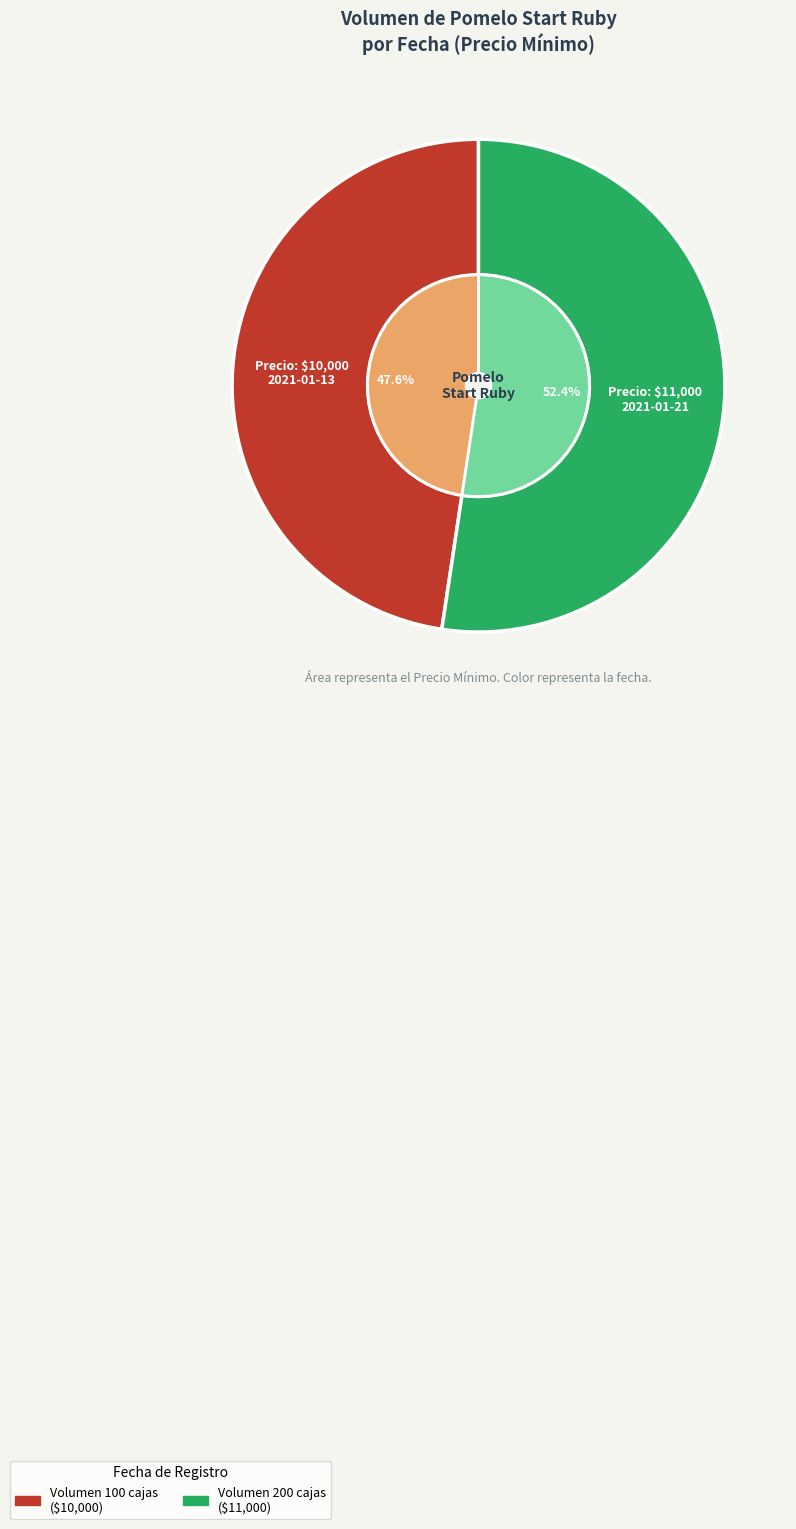

To the nearest percent, what is the difference between the 200 and 100 slice percentages?

5%